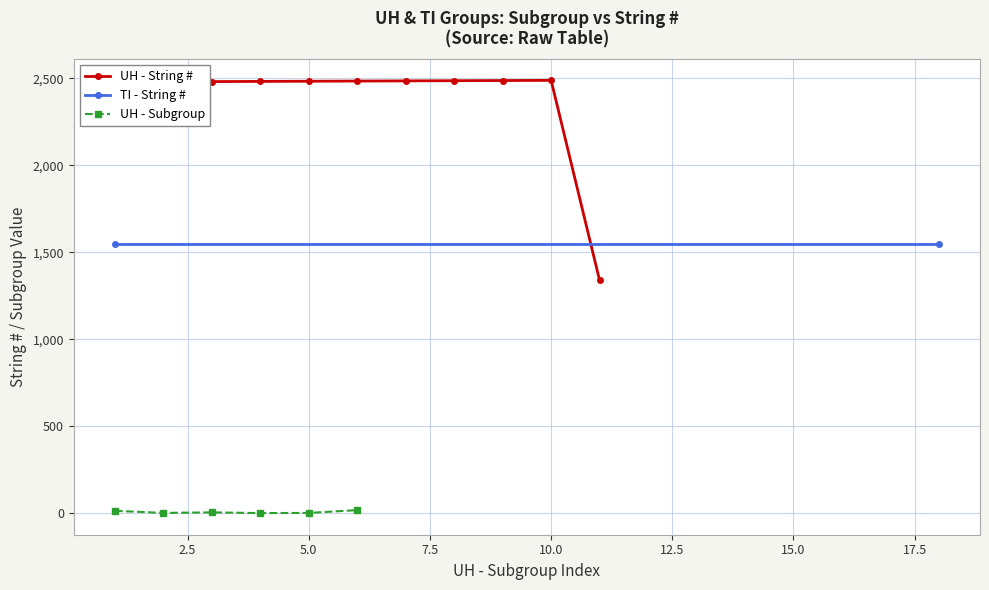

The value of UH - String # at 5.0 is 3471. True or false?

False